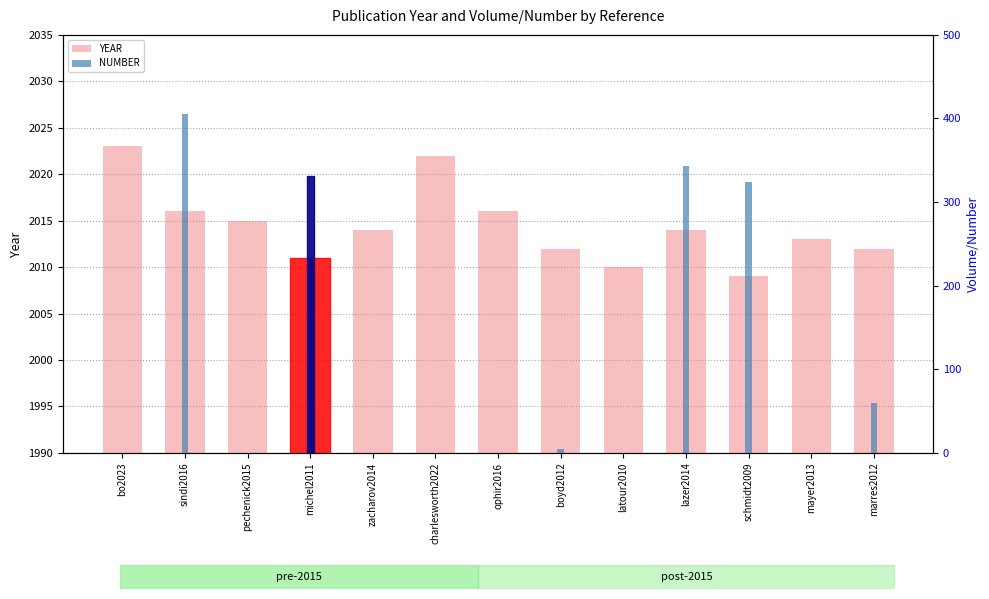

What is the difference between the NUMBER values at zacharov2014 and schmidt2009?

324